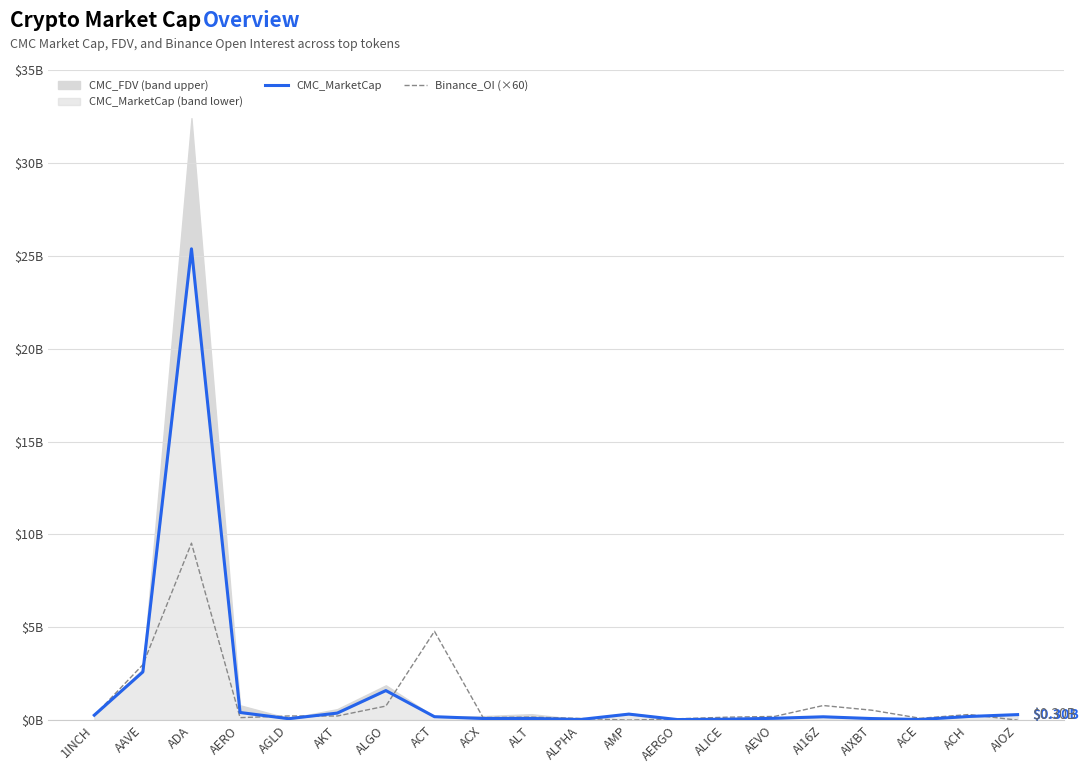

Reading left to right, what are all the values shown in this chart?

CMC_MarketCap: 266674860.3	2596538579.0	25373224586.8	411464573.6	77013980.2	378719084.2	1591161163.0	185174104.5	88069978.8	89522702.3	33515077.1	323934195.8	30409054.3	50071063.7	99174180.8	180272231.7	84911704.9	35754394.9	197523841.7	297329602.7
Binance_OI (×60): 247036140.0	2984412300.0	9527779560.0	134274900.0	224030580.0	221287260.0	757127100.0	4782306780.0	139957320.0	163308420.0	90294060.0	0.0	71761800.0	156884760.0	199225020.0	786314340.0	534223920.0	98121720.0	302477760.0	0.0